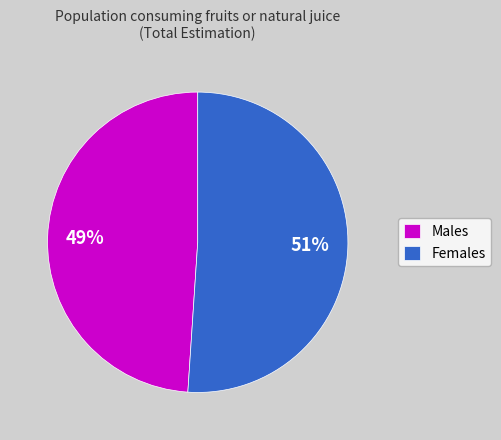

To the nearest percent, what percentage of the pie is Males?

49%